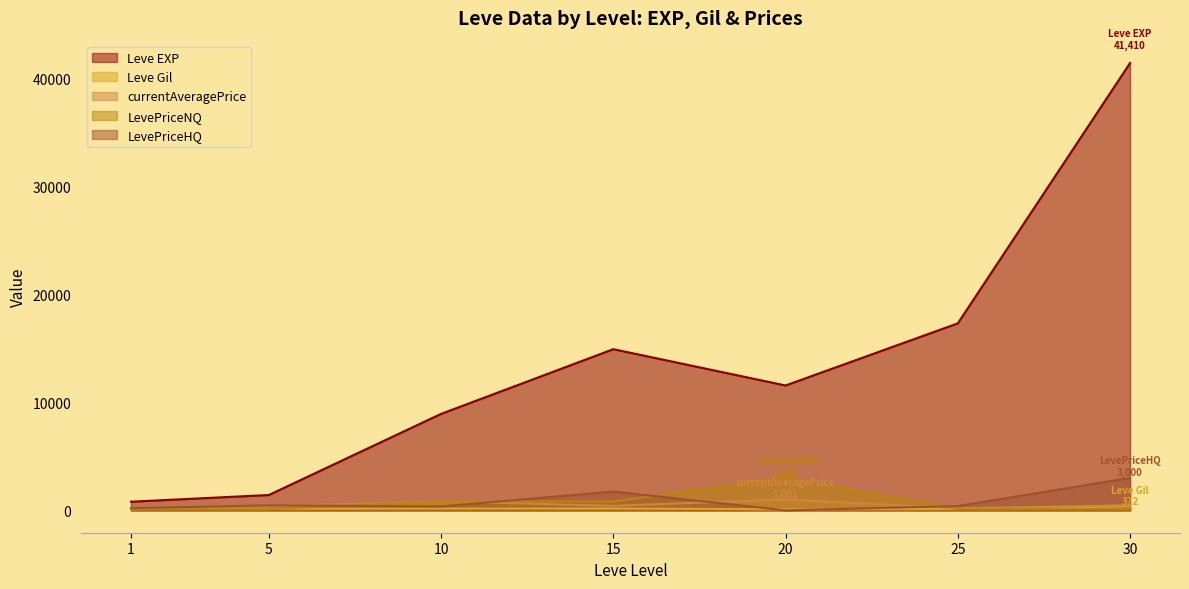

Which category has the highest value across all series?

30